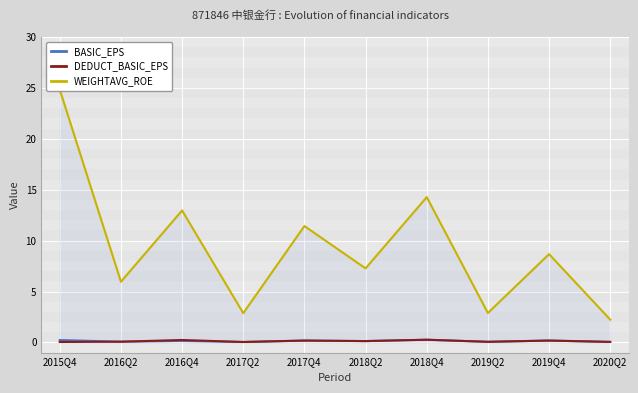

Reading left to right, extract all data points from this chart.

BASIC_EPS: 0.2	0.1	0.1	0.0	0.2	0.1	0.3	0.1	0.2	0.1
DEDUCT_BASIC_EPS: 0.0	0.1	0.2	0.0	0.2	0.1	0.3	0.1	0.2	0.1
WEIGHTAVG_ROE: 24.8	6.0	13.0	2.9	11.4	7.3	14.3	2.9	8.7	2.2